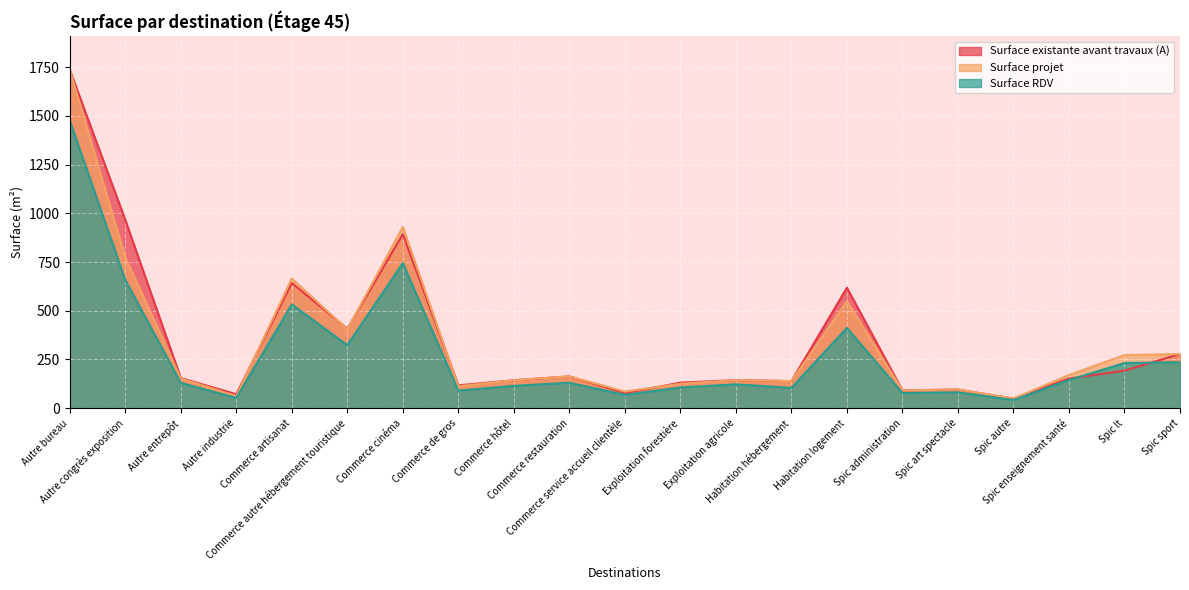

The value of Surface existante avant travaux (A) at Commerce restauration is 163.2. True or false?

True